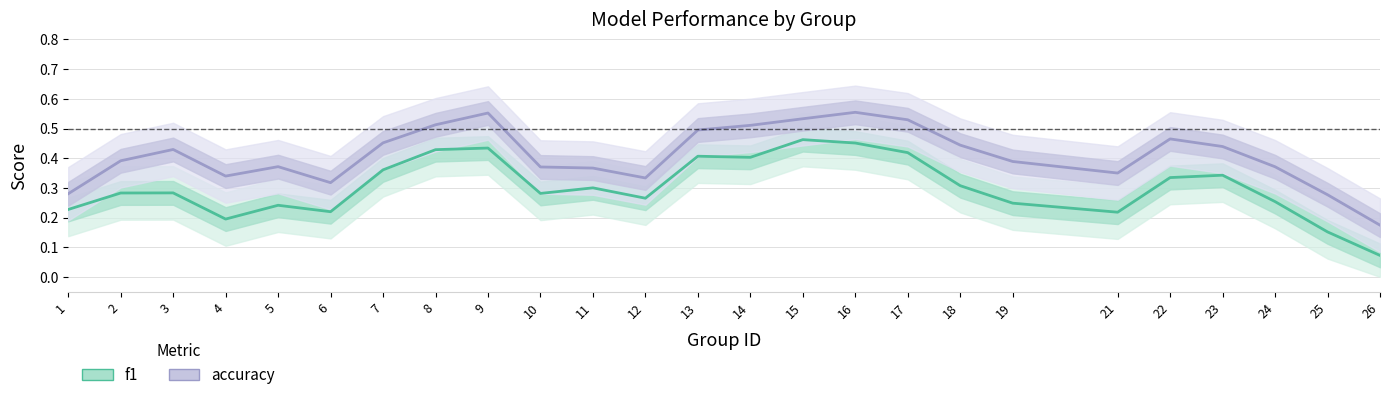

True or false: f1 and accuracy intersect in this chart.

False